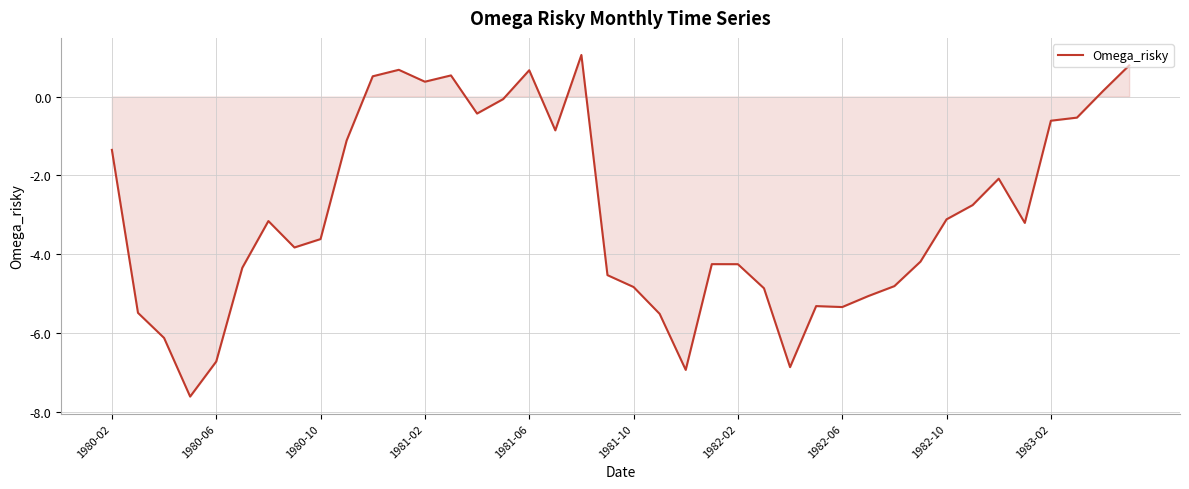

What is the difference between the maximum and minimum values?

8.7